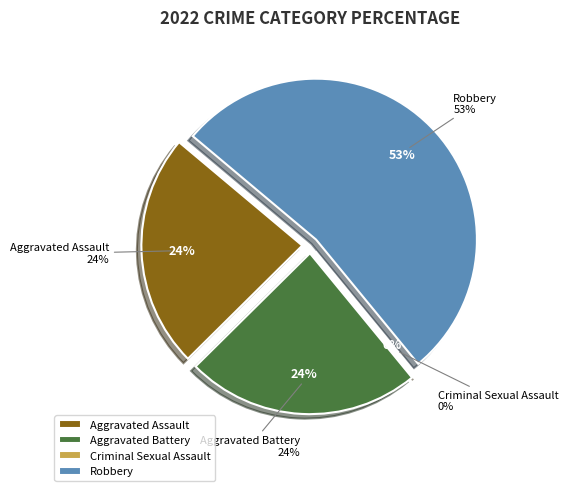

Which category has the smallest portion of the pie?

Criminal Sexual Assault